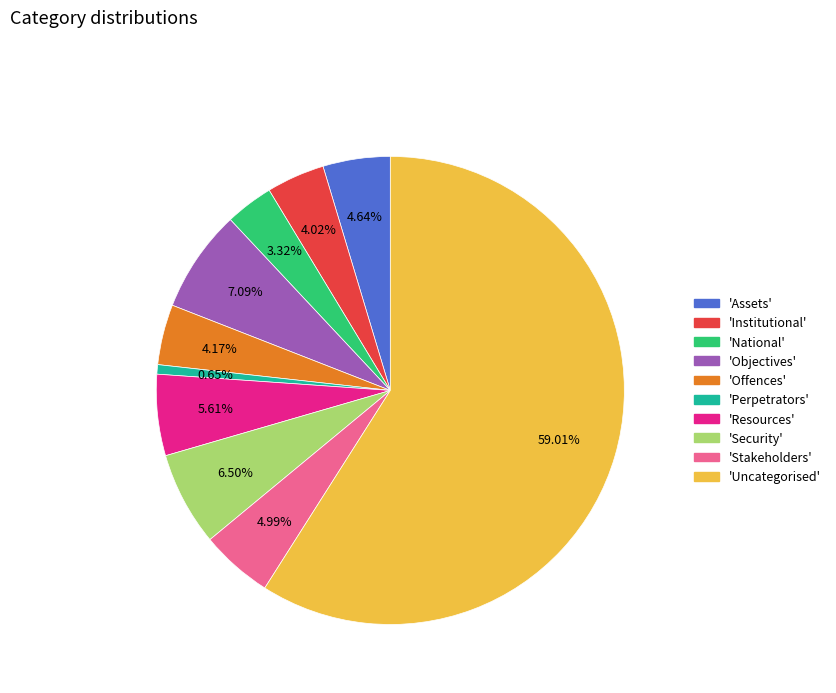

Is there a majority slice in this chart?

Yes